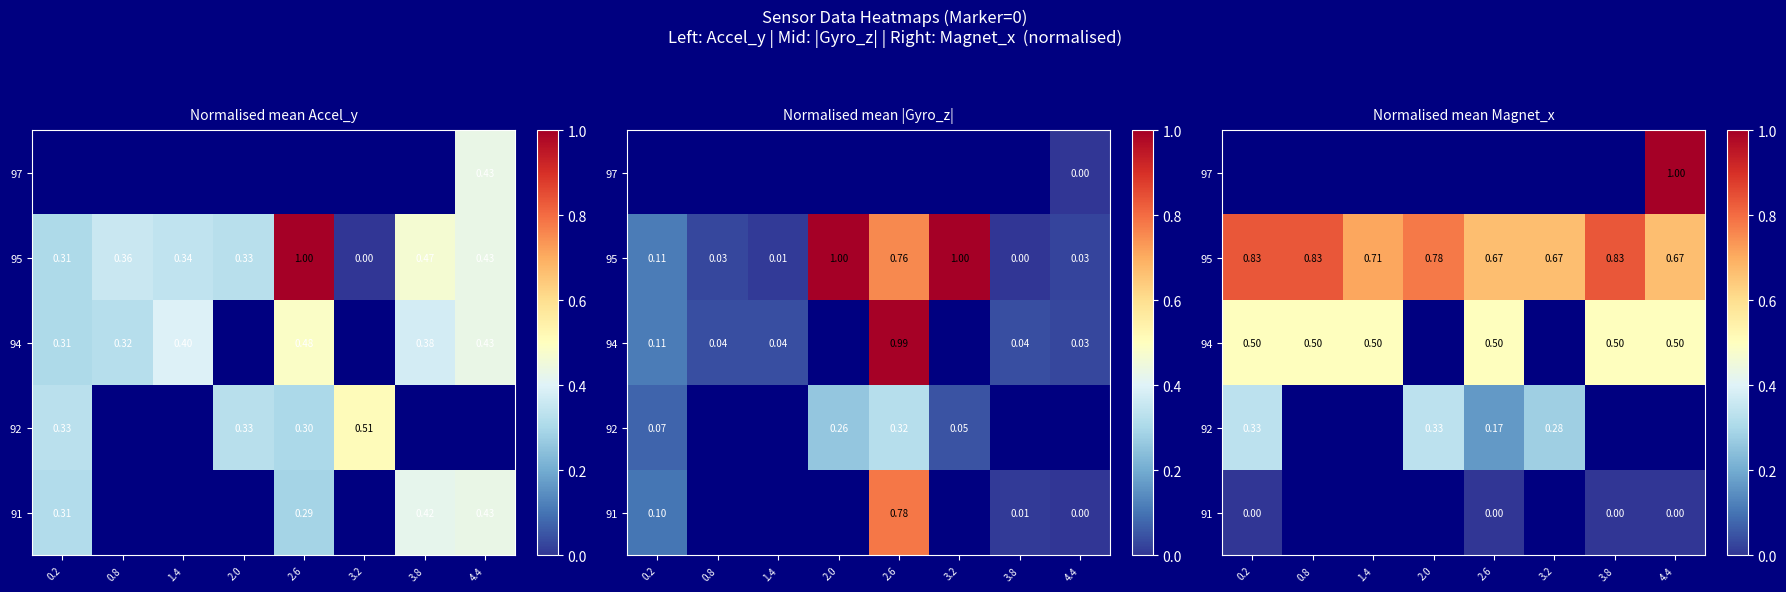

The 92 series shows 0.4 at 2.0. True or false?

False